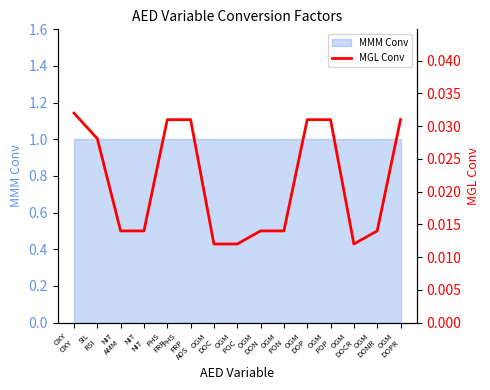

At which category does the chart reach its minimum across all series?

OGM
DOC